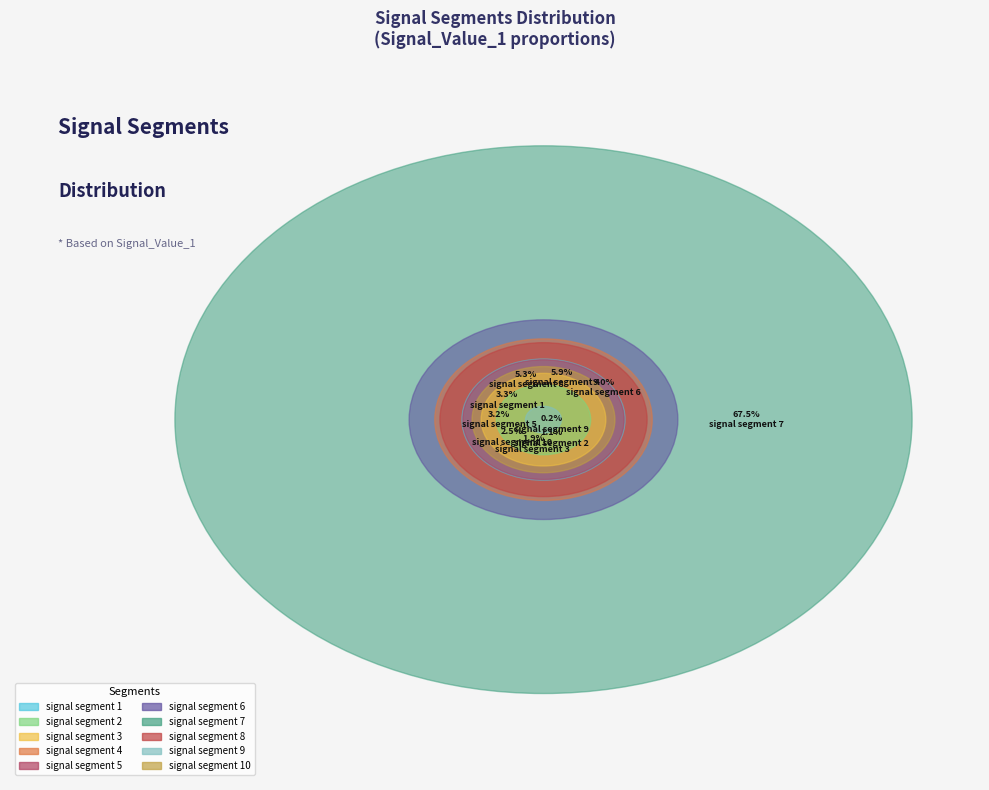

How many segments does this pie chart have?

10